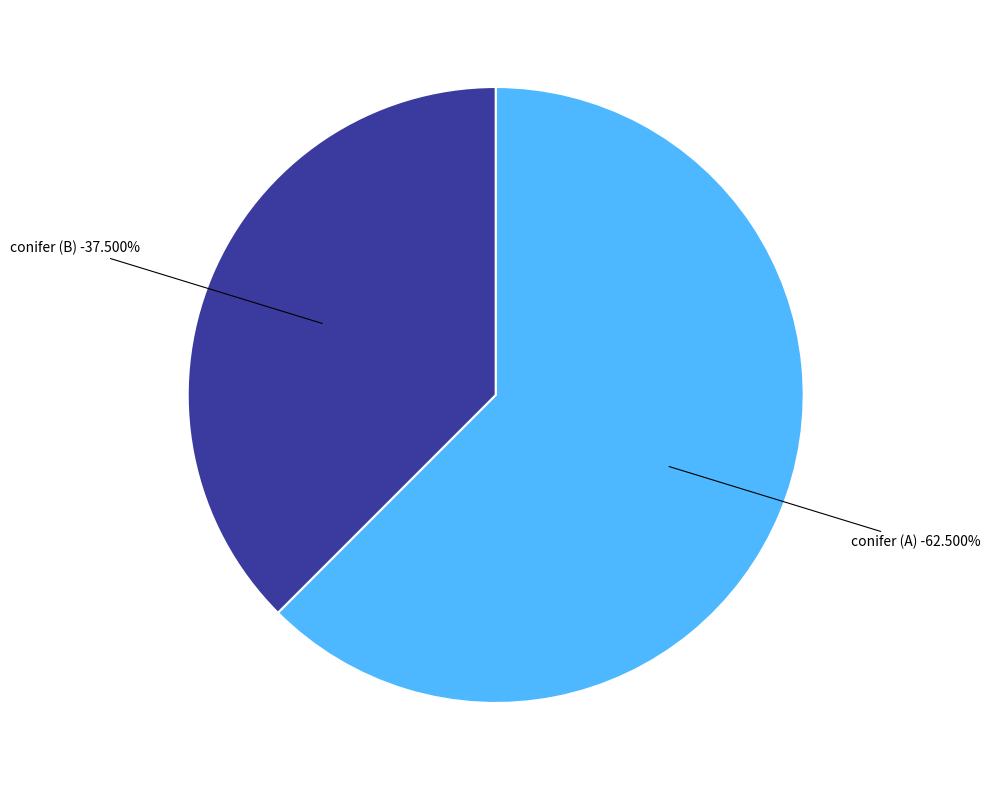

Does any single category account for the majority?

Yes